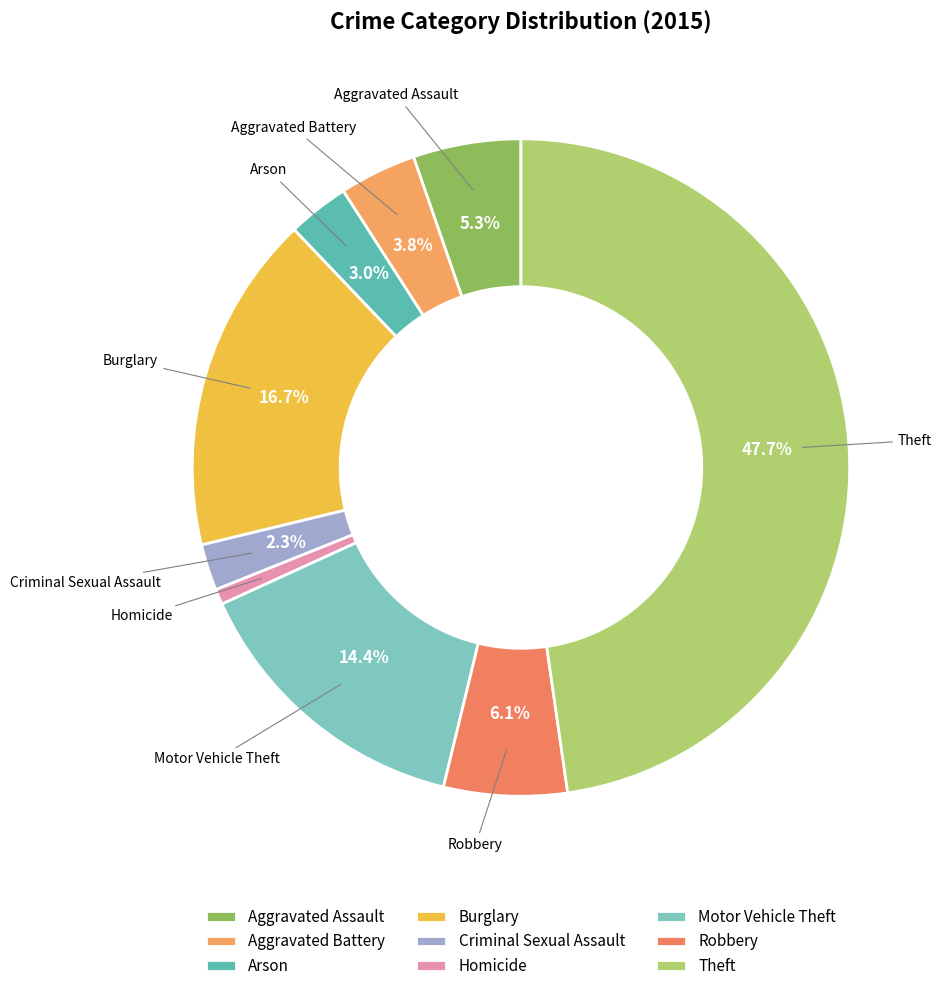

To the nearest percent, what portion does Aggravated Battery represent?

4%